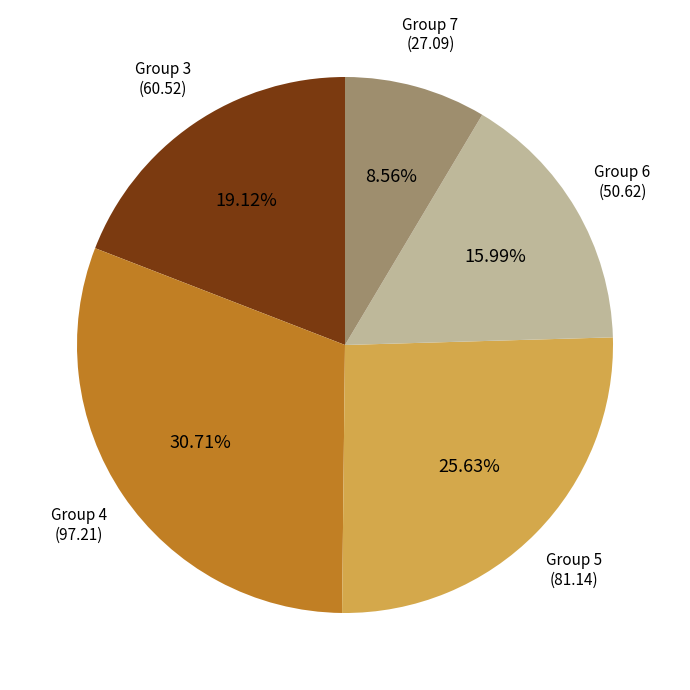

Is there any slice that represents more than half of the pie?

No